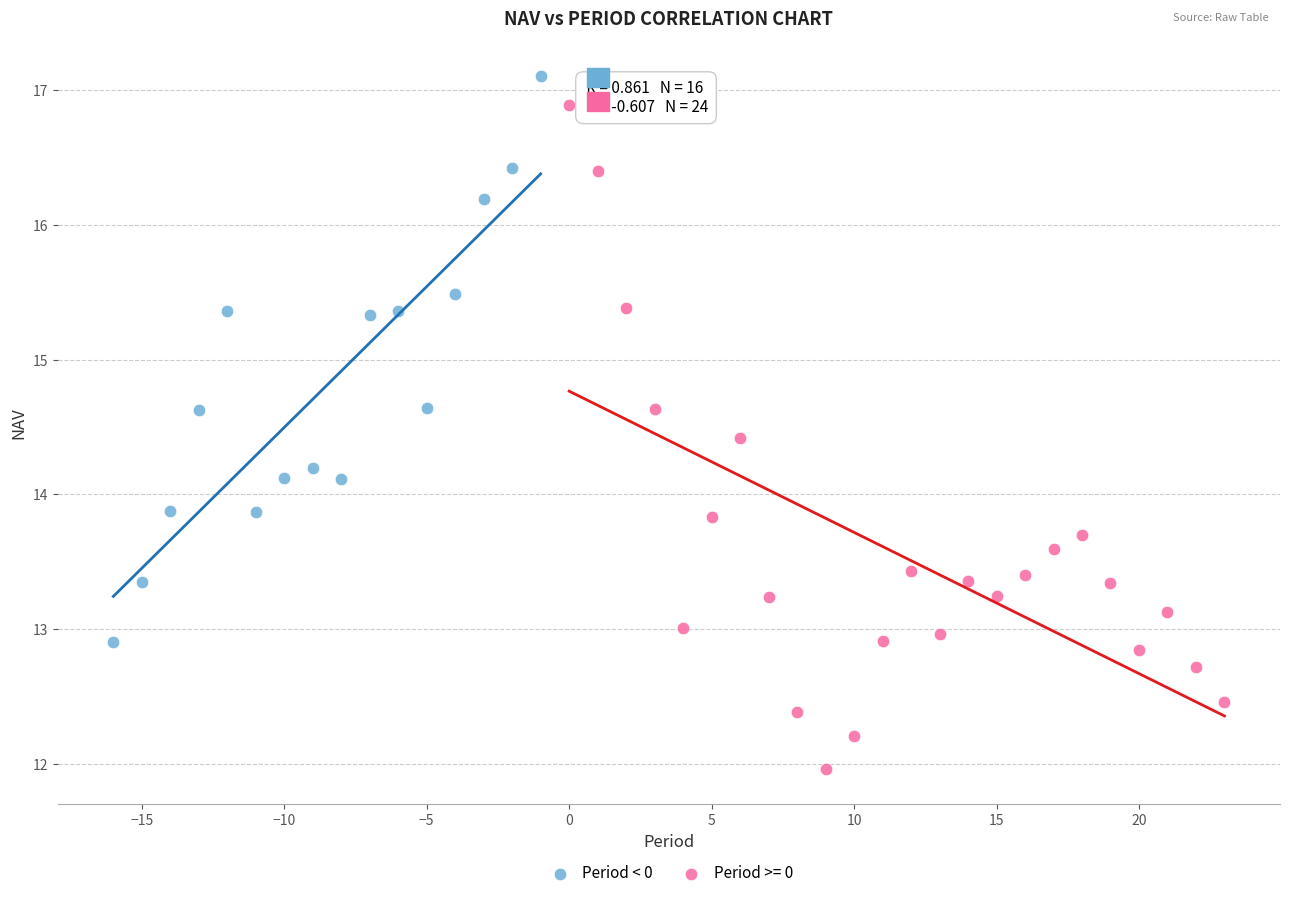

Which series has the widest spread of Y values?

Period >= 0